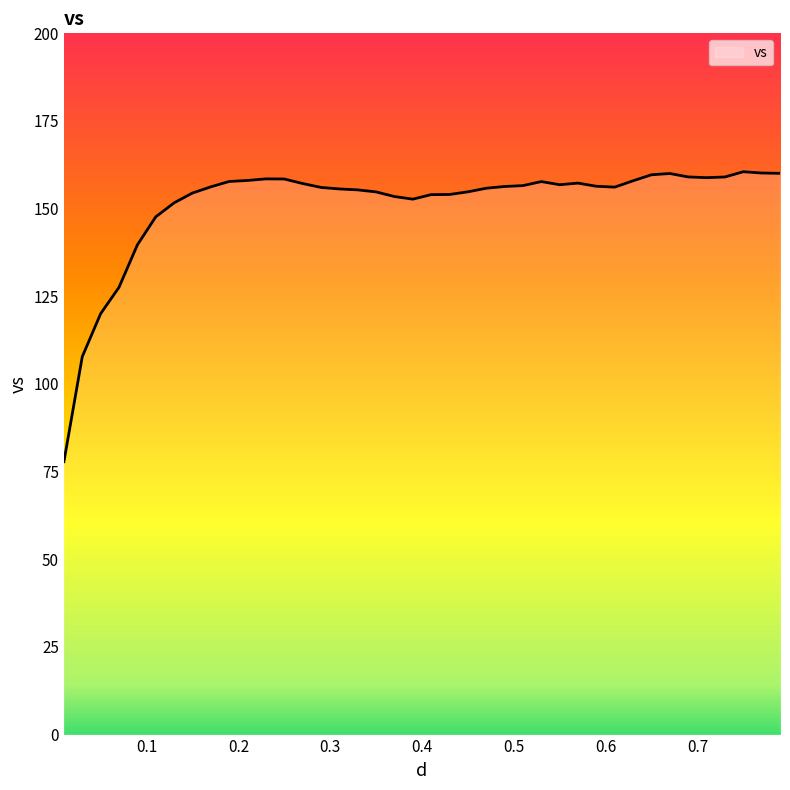

What is the minimum value shown in the chart?

77.8